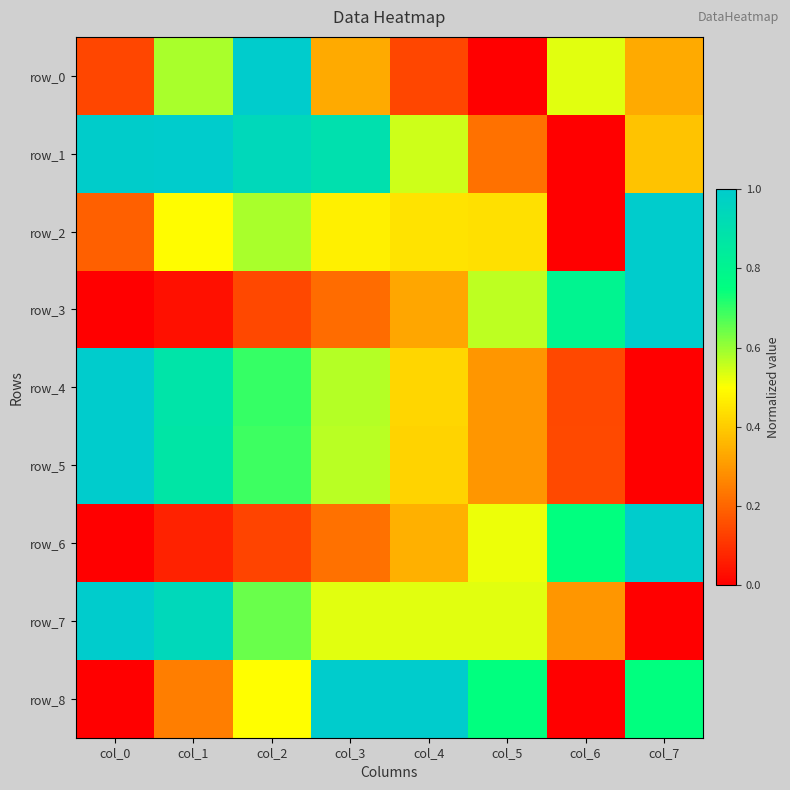

Rank the series by their maximum value, from highest to lowest.

row_0, row_1, row_2, row_3, row_4, row_5, row_6, row_7, row_8